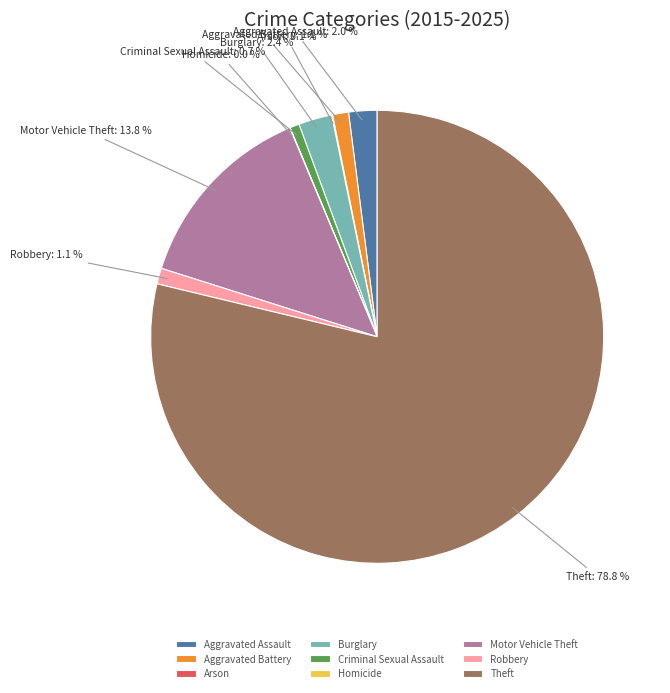

What percentage is NOT represented by Motor Vehicle Theft?

86.2%